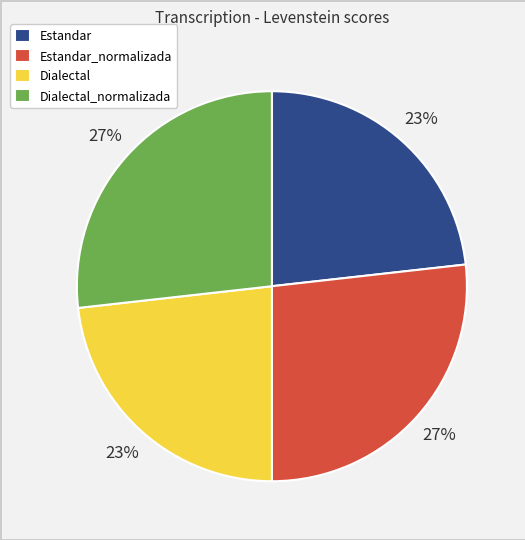

To the nearest percent, what percentage of the pie is Estandar_normalizada?

27%